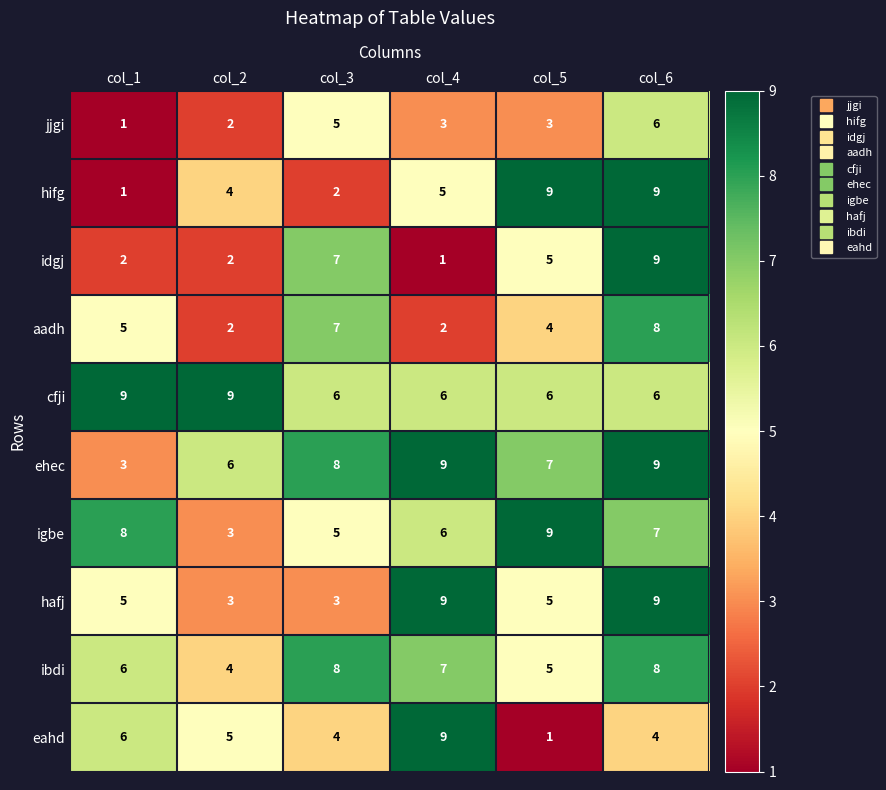

At how many categories does at least one series exceed 1?

6